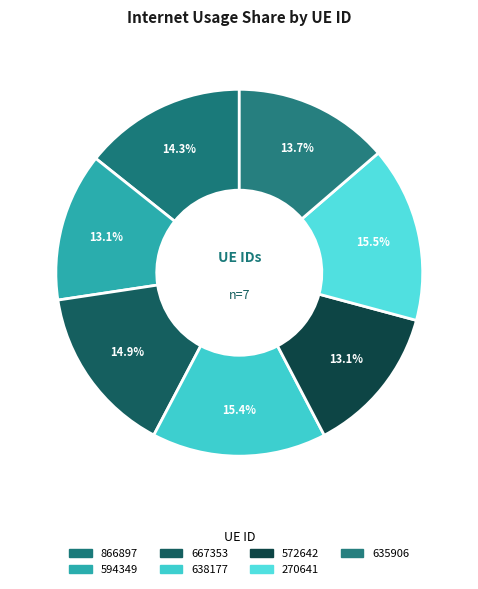

What is the smallest slice in the pie chart?

594349